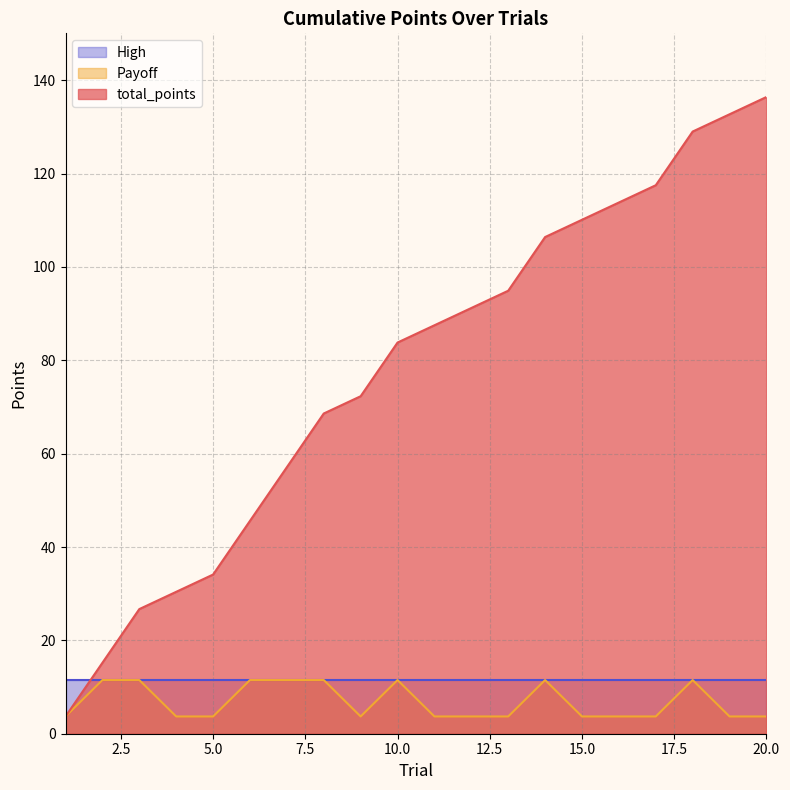

How many lines are shown in the chart?

3